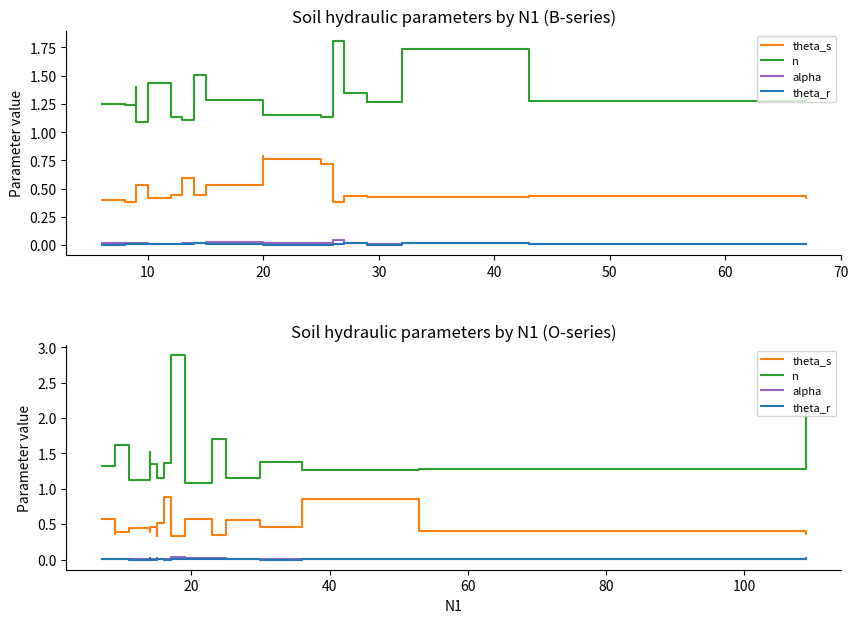

What is the greatest value displayed?

2.9